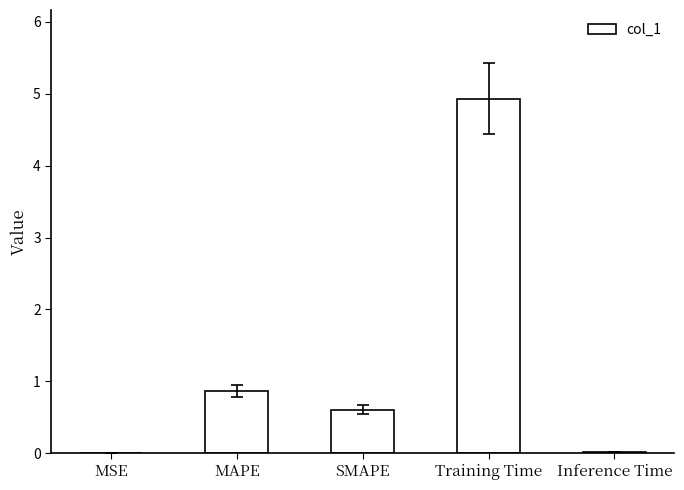

What is the sum of the values at SMAPE and MAPE?

1.5